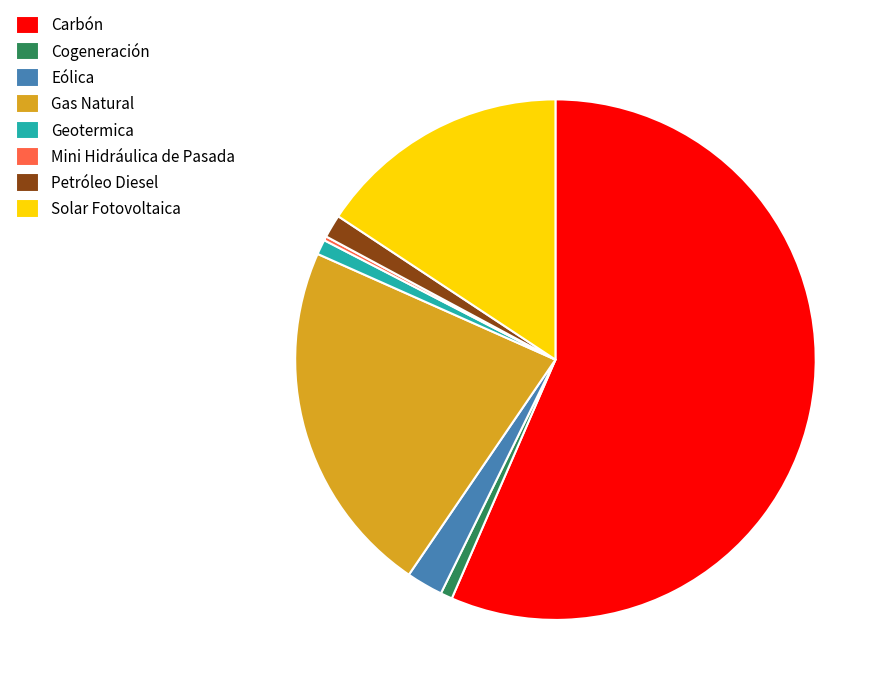

The Geotermica slice represents 1% of the pie. True or false?

True